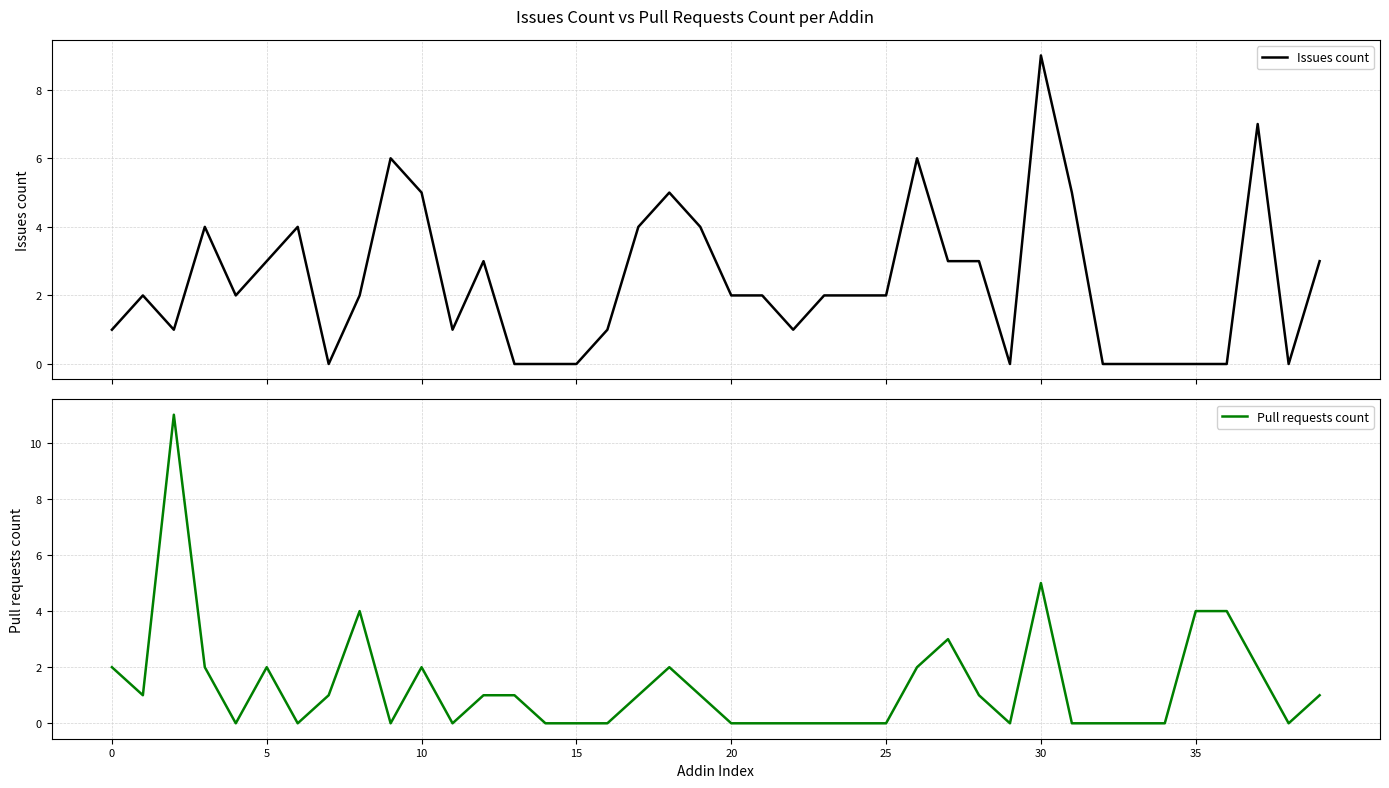

True or false: Issues count and Pull requests count intersect in this chart.

True